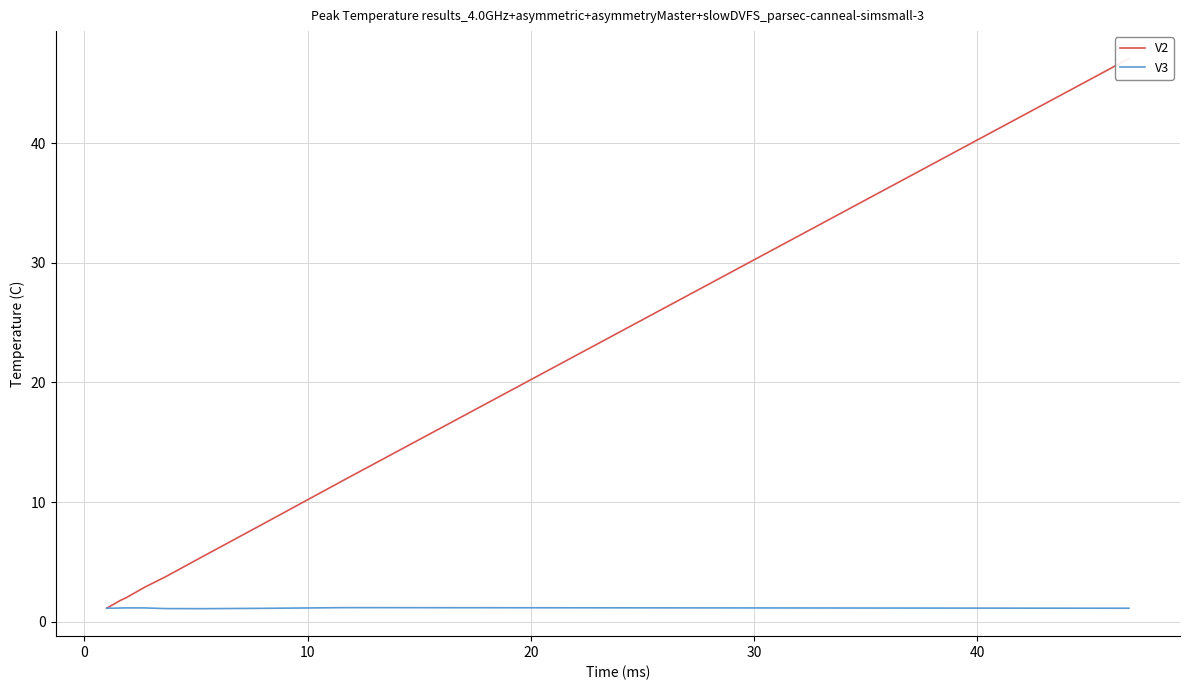

What is the highest value of the V3 series?

1.2